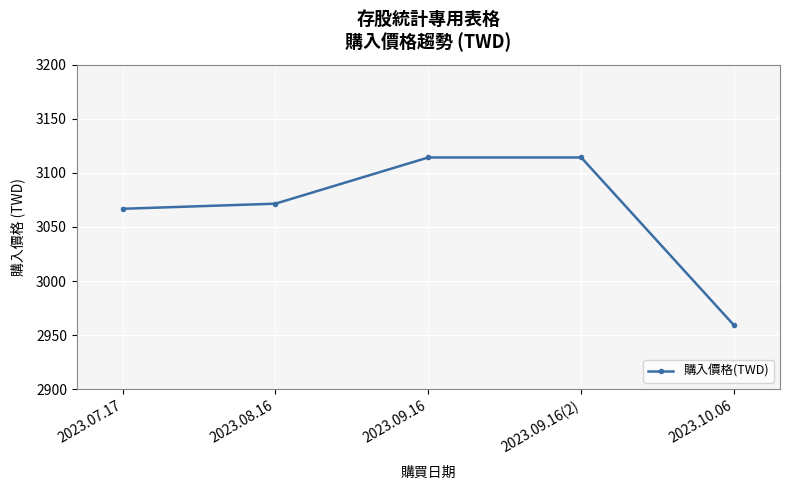

What is the change in value from 2023.07.17 to 2023.09.16(2)?

+47.4